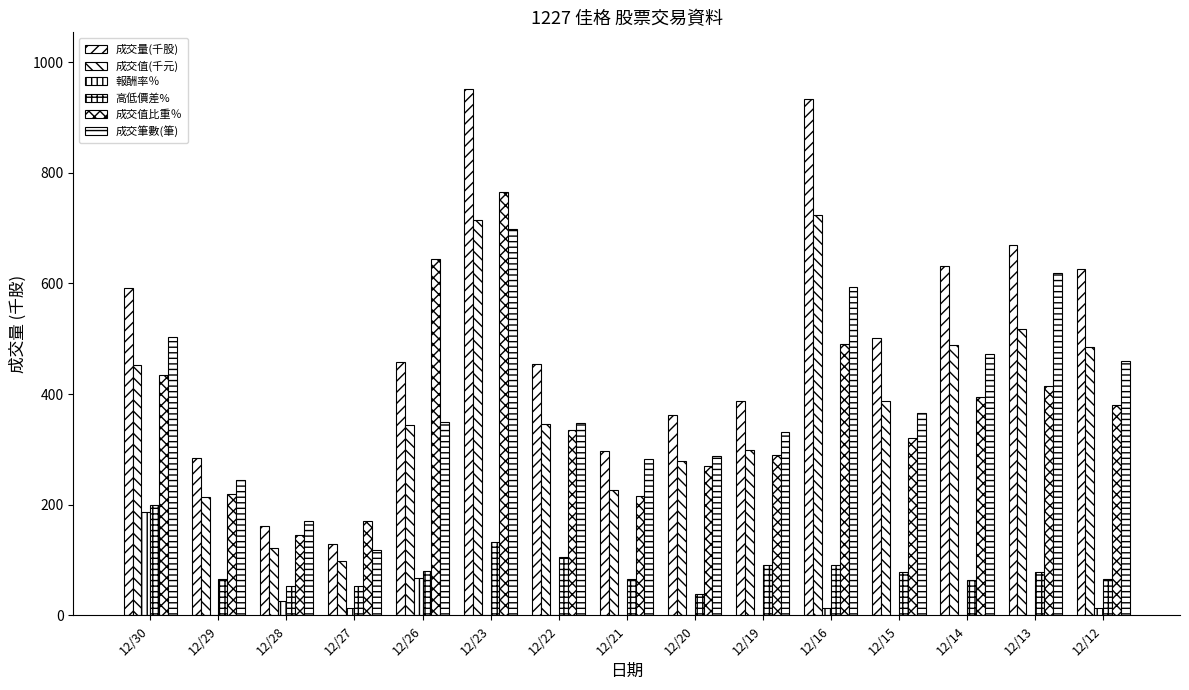

How many data points does each series have?

15